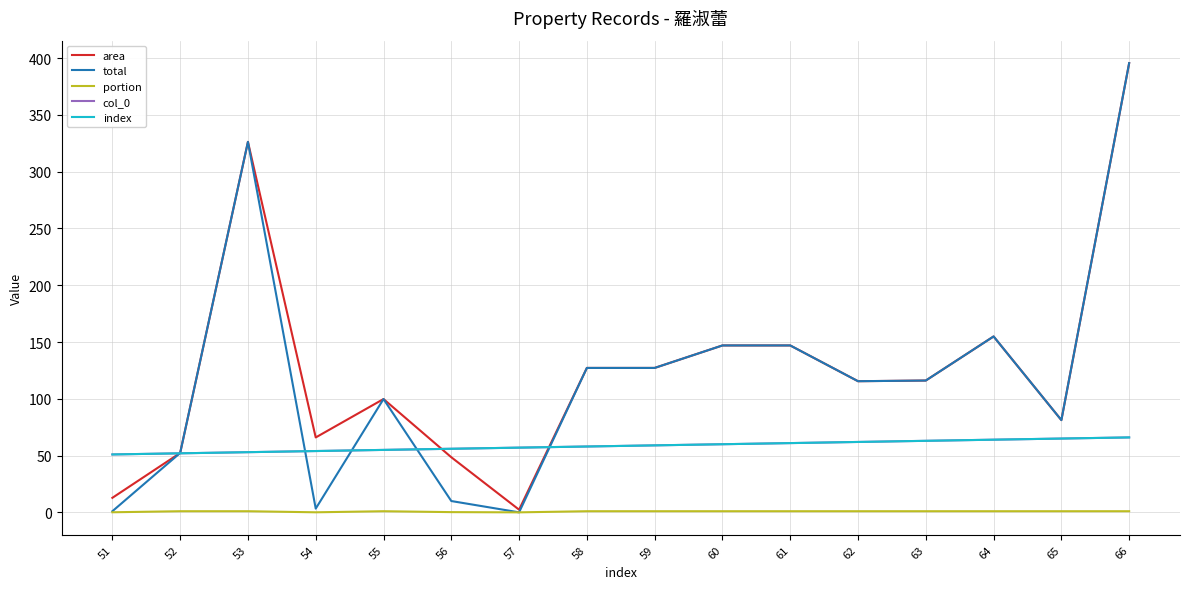

Which has a higher value, 54 or 65?

65